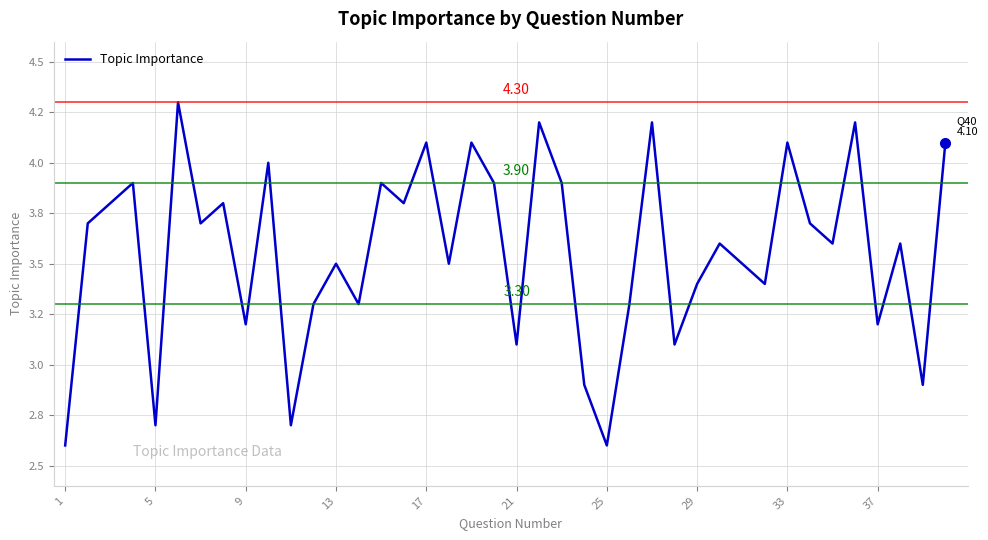

Does the chart display data point markers on the line(s)?

No